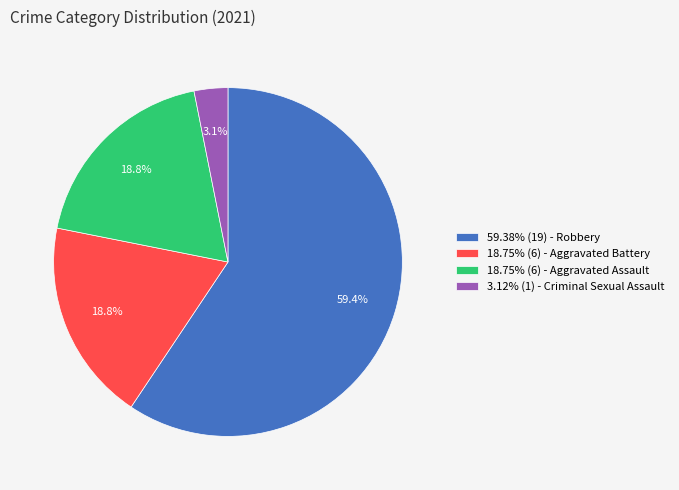

What percentage is NOT represented by 3.12% (1) - Criminal Sexual Assault?

96.9%